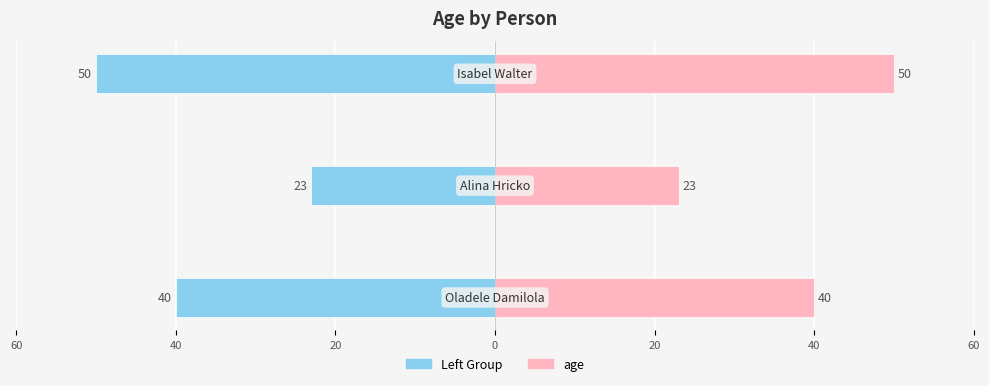

Rank the series at 60 from lowest to highest value.

Left Group, age